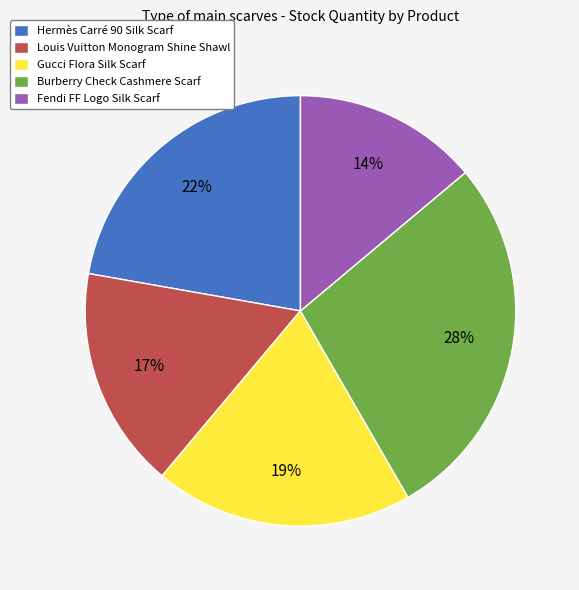

Count the number of slices in the pie.

5